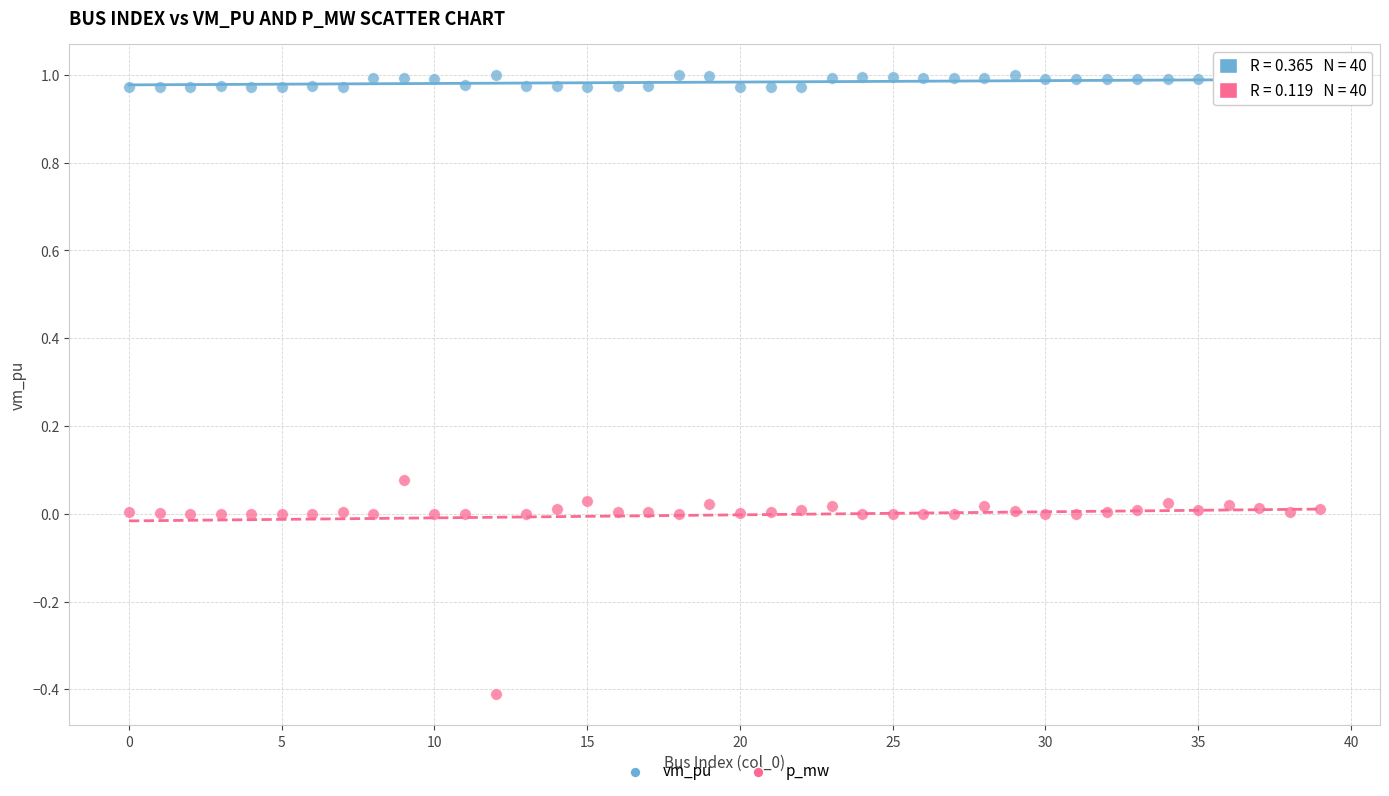

Which series has the widest spread of Y values?

p_mw